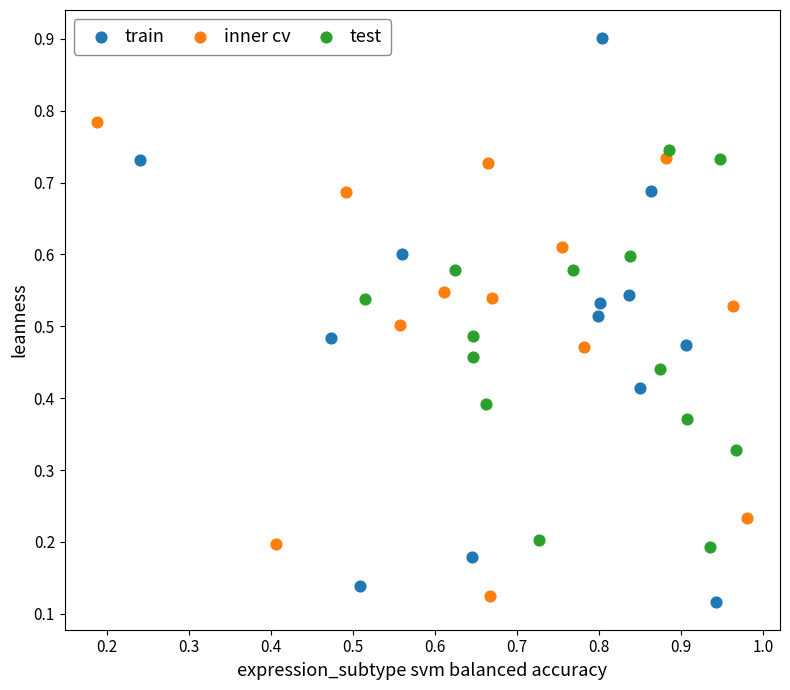

Which series has the widest spread of Y values?

train